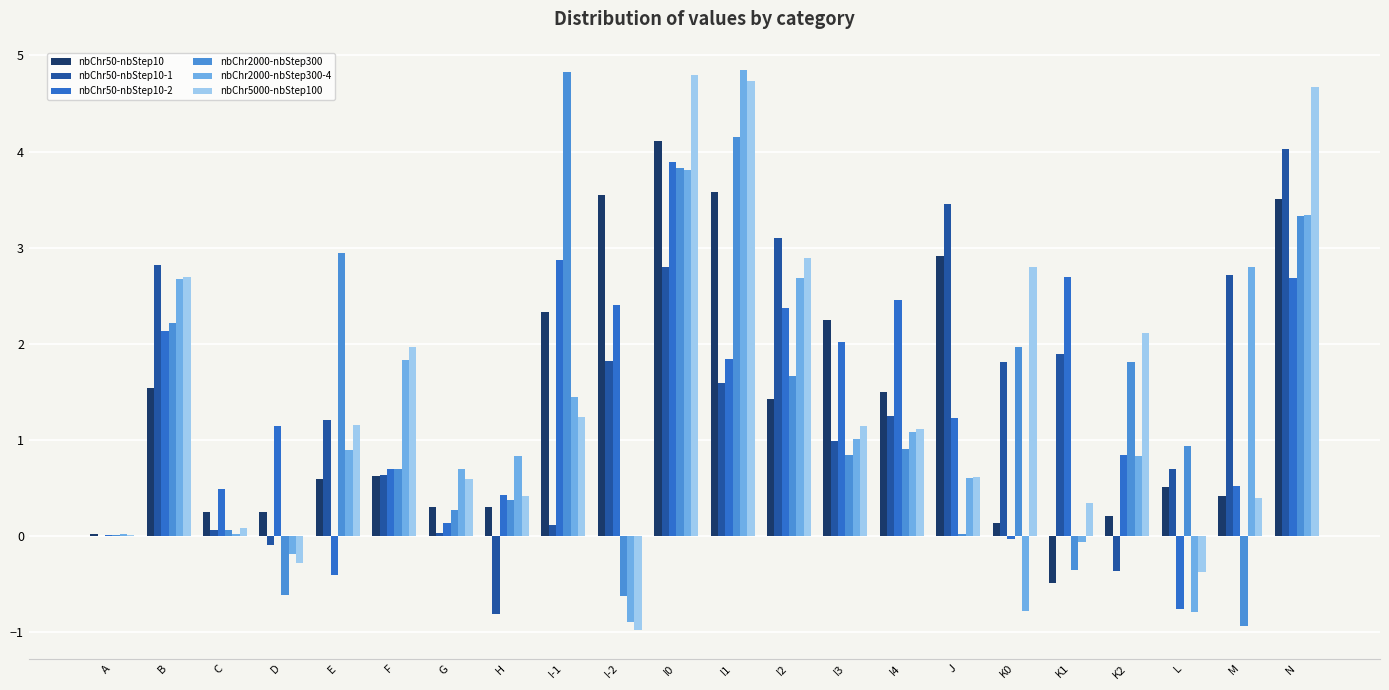

What is the maximum value shown in the chart?

4.9